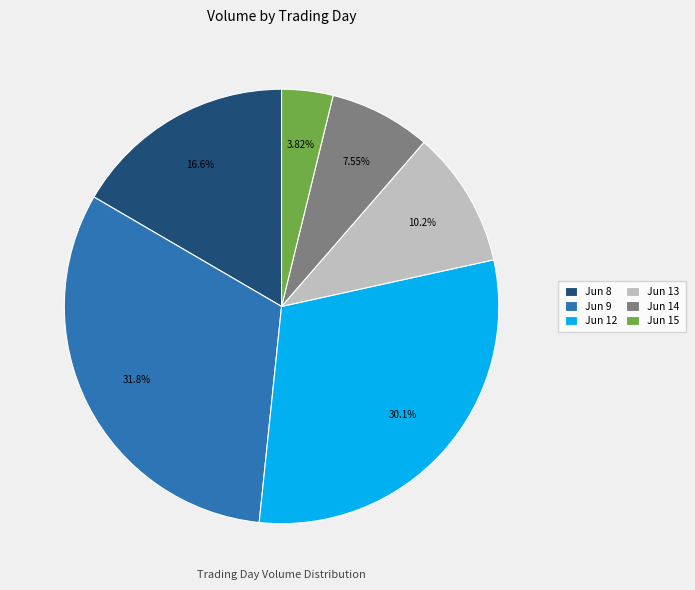

Between Jun 13 and Jun 15, which is larger?

Jun 13